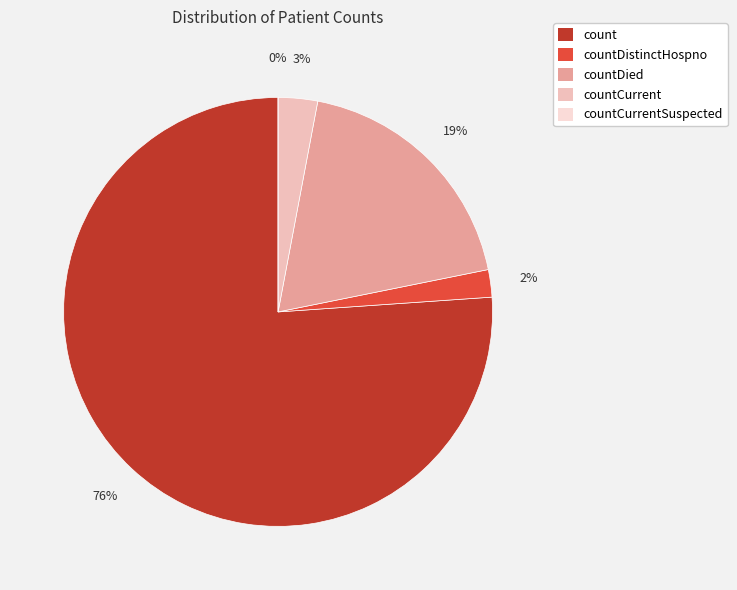

Do countCurrentSuspected and countDistinctHospno together represent more than half of the pie?

No